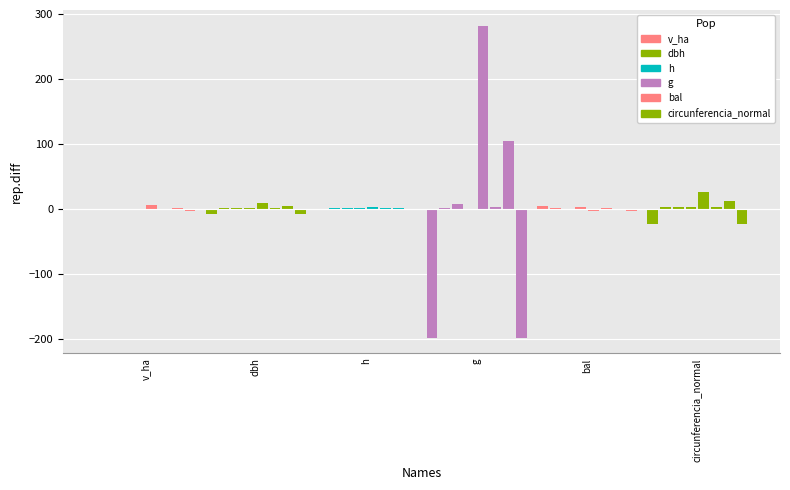

What is the approximate value of h at g?

0.5